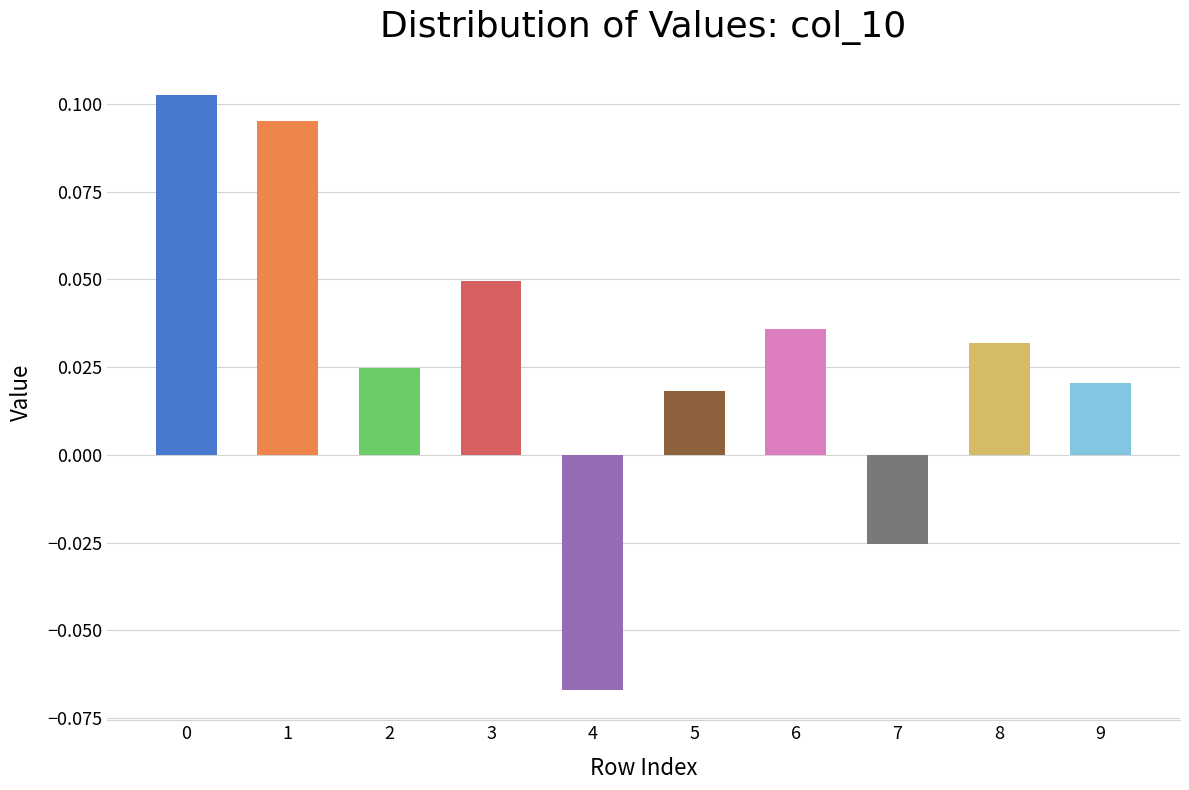

At which label is the value closest to 0?

5